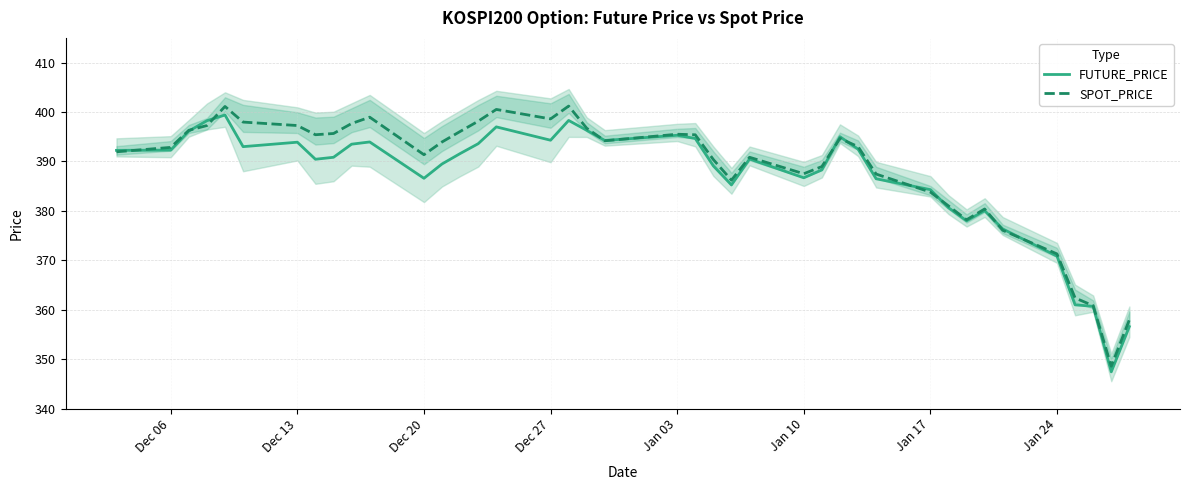

How many data points does each series have?

40